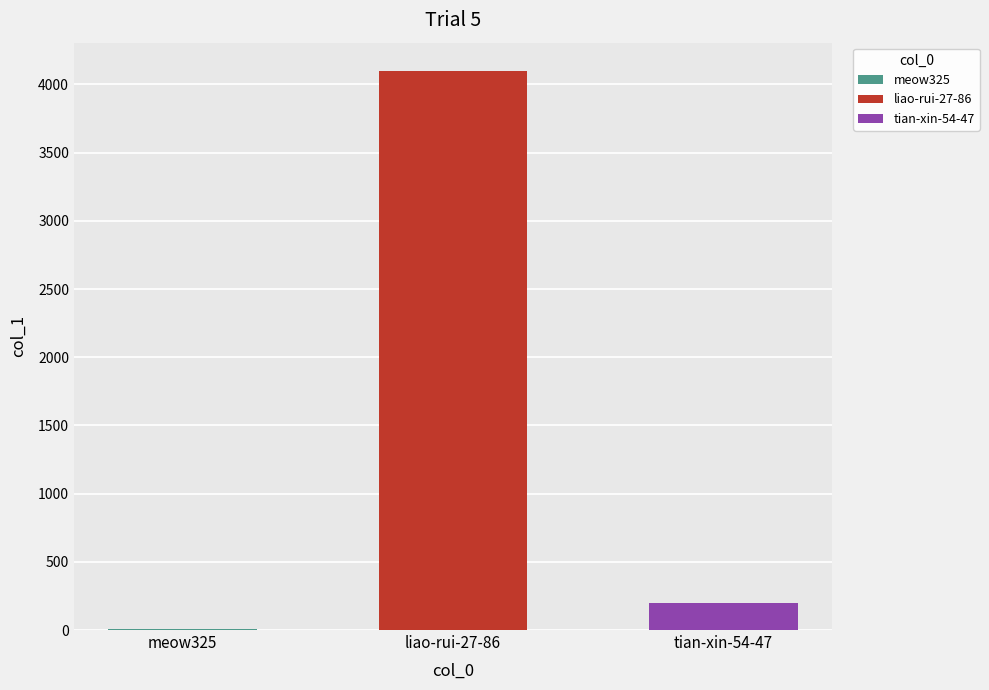

Reading left to right, extract all data points from this chart.

4	4101	197